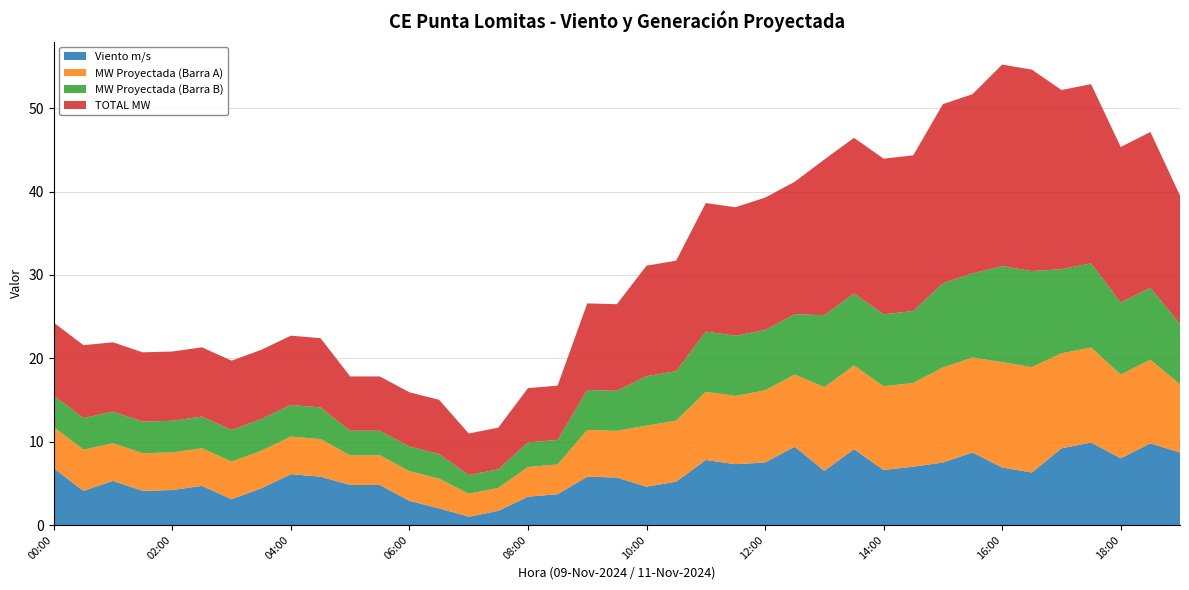

Reading right to left, what are all the values shown in this chart?

Viento m/s: 19:00=8.7	18:30=9.8	18:00=8.0	17:30=9.9	17:00=9.2	16:30=6.3	16:00=6.9	15:30=8.7	15:00=7.5	14:30=7.0	14:00=6.6	13:30=9.1	13:00=6.5	12:30=9.4	12:00=7.5	11:30=7.3	11:00=7.8	10:30=5.2	10:00=4.6	09:30=5.7	09:00=5.8	08:30=3.7	08:00=3.4	07:30=1.7	07:00=1.0	06:30=2.0	06:00=2.9	05:30=4.8	05:00=4.8	04:30=5.8	04:00=6.1	03:30=4.4	03:00=3.1	02:30=4.7	02:00=4.2	01:30=4.1	01:00=5.3	00:30=4.1	00:00=6.8
MW Proyectada (Barra A): 19:00=8.2	18:30=10.0	18:00=10.0	17:30=11.4	17:00=11.4	16:30=12.6	16:00=12.6	15:30=11.4	15:00=11.4	14:30=10.0	14:00=10.0	13:30=10.0	13:00=10.0	12:30=8.7	12:00=8.7	11:30=8.2	11:00=8.2	10:30=7.3	10:00=7.3	09:30=5.6	09:00=5.6	08:30=3.6	08:00=3.6	07:30=2.8	07:00=2.8	06:30=3.6	06:00=3.6	05:30=3.6	05:00=3.6	04:30=4.5	04:00=4.5	03:30=4.5	03:00=4.5	02:30=4.5	02:00=4.5	01:30=4.5	01:00=4.5	00:30=4.9	00:00=4.9
MW Proyectada (Barra B): 19:00=7.2	18:30=8.6	18:00=8.6	17:30=10.1	17:00=10.1	16:30=11.5	16:00=11.5	15:30=10.1	15:00=10.1	14:30=8.6	14:00=8.6	13:30=8.6	13:00=8.6	12:30=7.2	12:00=7.2	11:30=7.2	11:00=7.2	10:30=5.9	10:00=5.9	09:30=4.8	09:00=4.8	08:30=2.9	08:00=2.9	07:30=2.2	07:00=2.2	06:30=2.9	06:00=2.9	05:30=2.9	05:00=2.9	04:30=3.8	04:00=3.8	03:30=3.8	03:00=3.8	02:30=3.8	02:00=3.8	01:30=3.8	01:00=3.8	00:30=3.8	00:00=3.8
TOTAL MW: 19:00=15.4	18:30=18.7	18:00=18.7	17:30=21.5	17:00=21.5	16:30=24.2	16:00=24.2	15:30=21.5	15:00=21.5	14:30=18.7	14:00=18.7	13:30=18.7	13:00=18.7	12:30=15.9	12:00=15.9	11:30=15.4	11:00=15.4	10:30=13.3	10:00=13.3	09:30=10.4	09:00=10.4	08:30=6.5	08:00=6.5	07:30=5.0	07:00=5.0	06:30=6.5	06:00=6.5	05:30=6.5	05:00=6.5	04:30=8.3	04:00=8.3	03:30=8.3	03:00=8.3	02:30=8.3	02:00=8.3	01:30=8.3	01:00=8.3	00:30=8.7	00:00=8.7